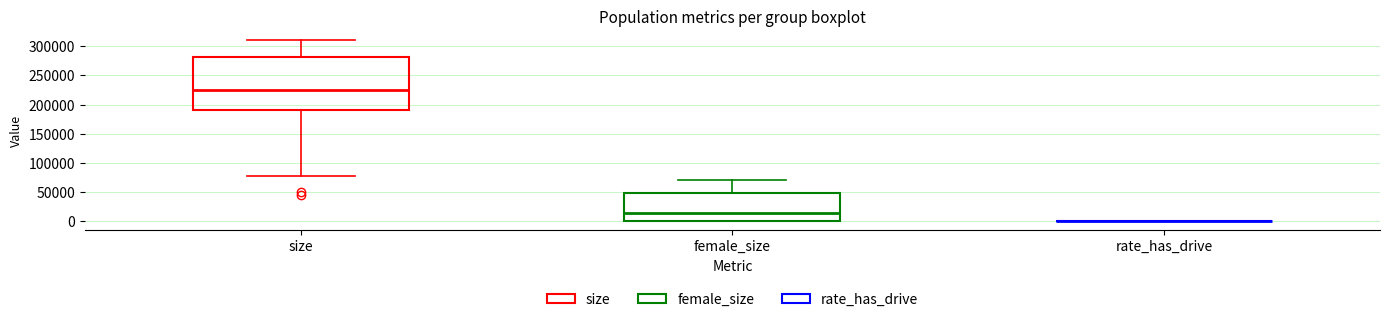

Comparing the boxes themselves (not the whiskers), which one is the tallest?

size